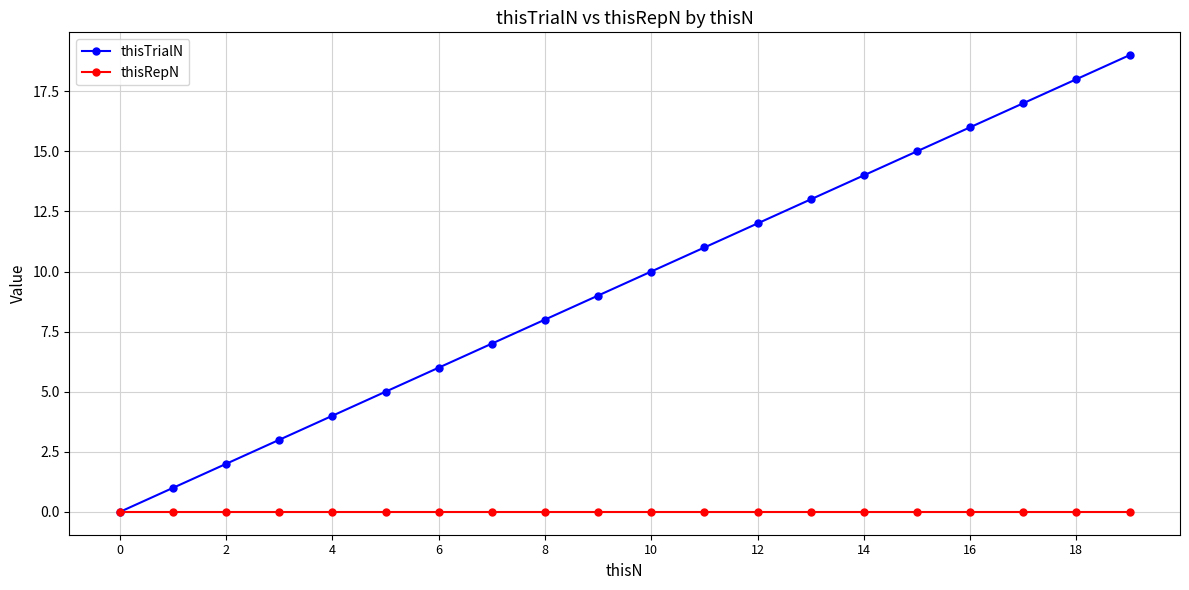

List the series in order of their peak value, lowest first.

thisRepN, thisTrialN